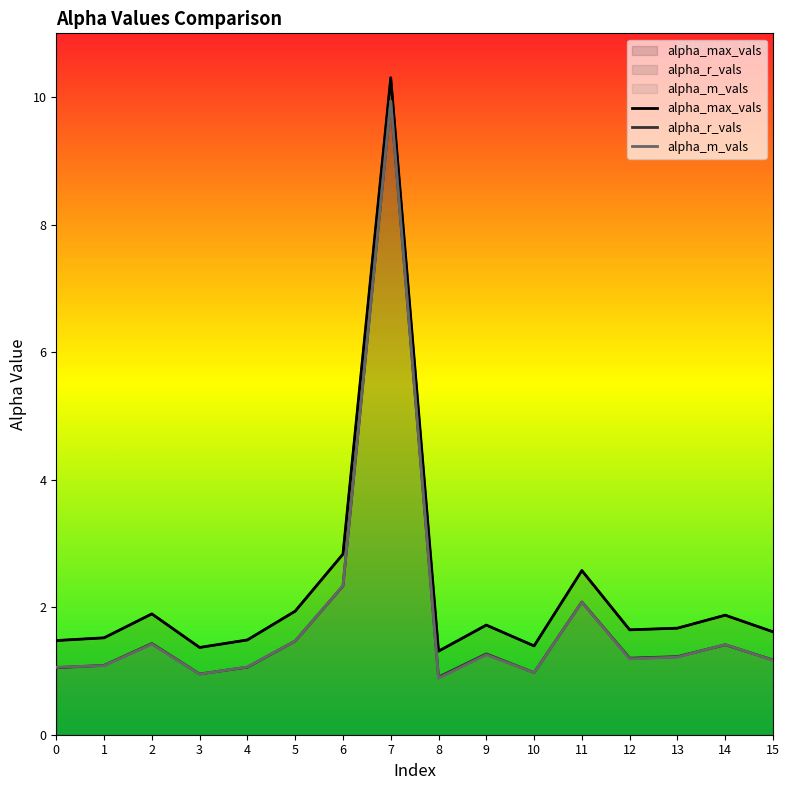

The alpha_m_vals series shows 1.0 at 3. True or false?

True